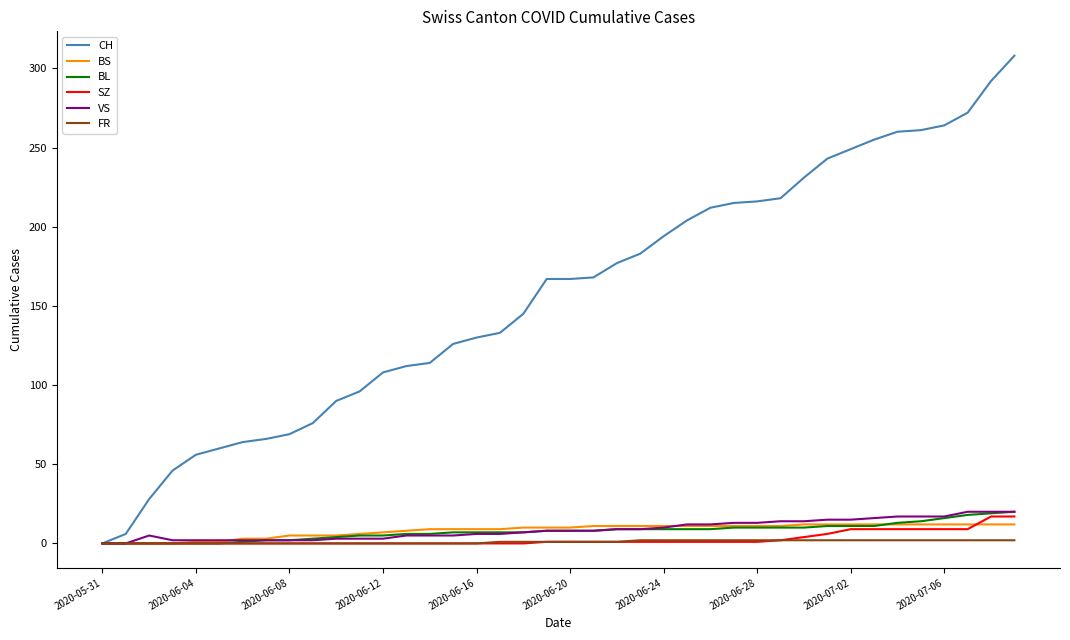

What is the maximum value shown in the chart?

308